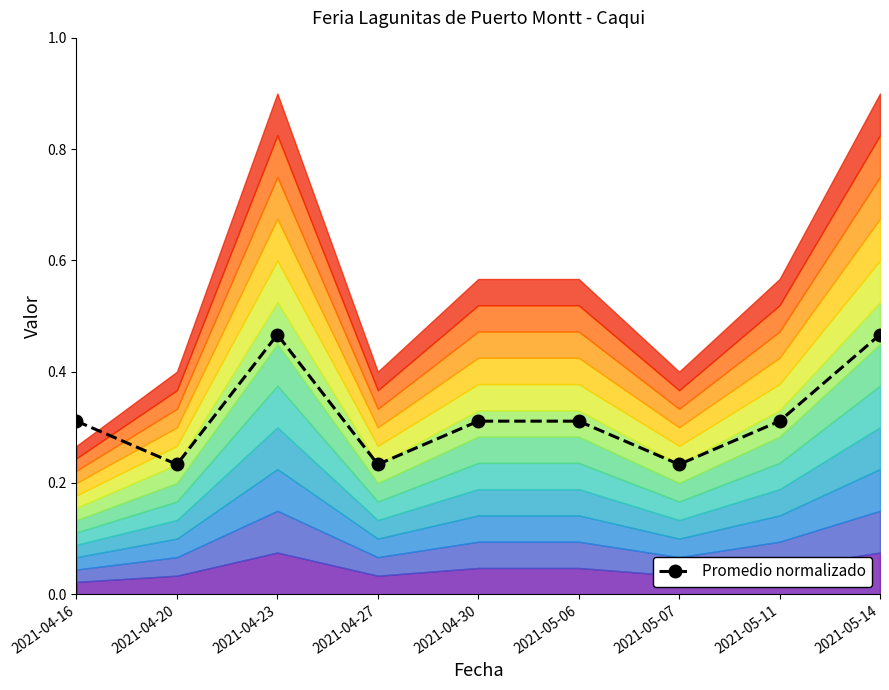

What is the label of the 3rd point from the left?

2021-04-23